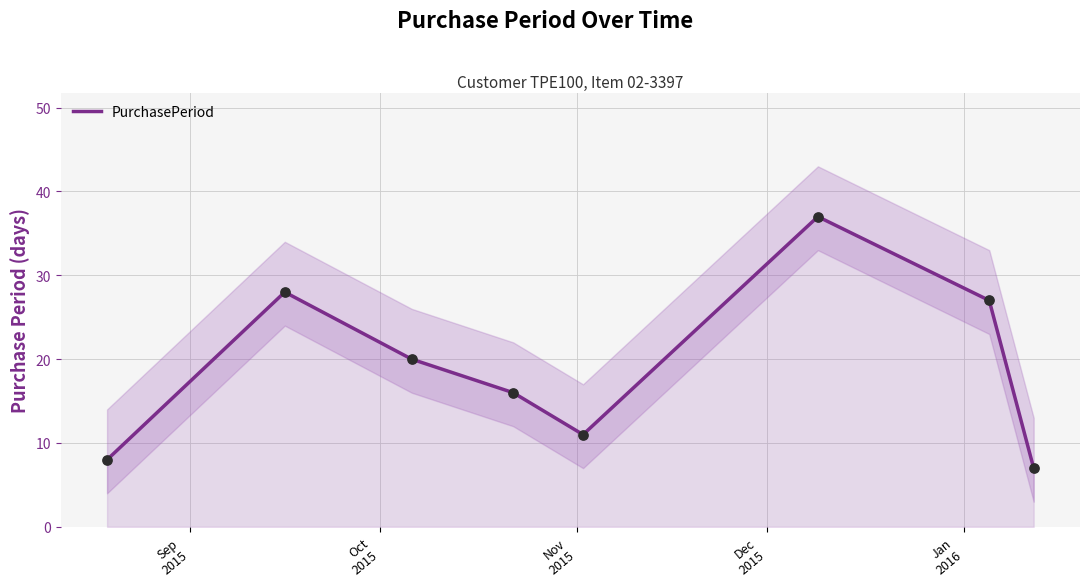

What is the lowest value of the PurchasePeriod series?

7